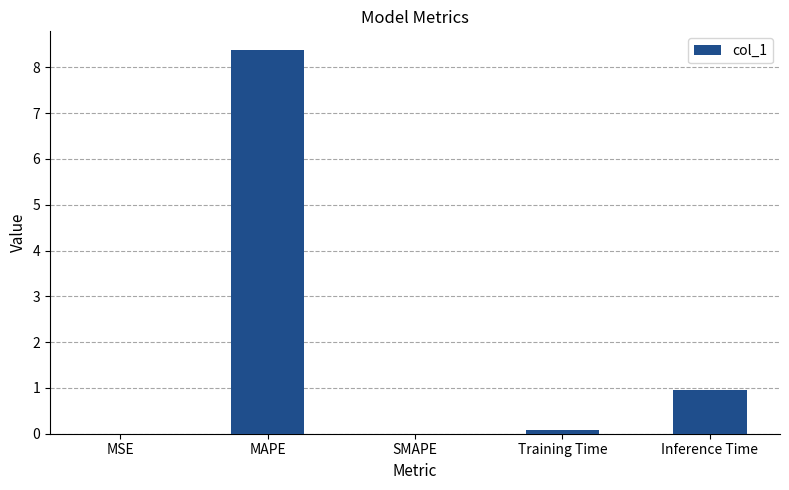

Read the value at Training Time.

0.1